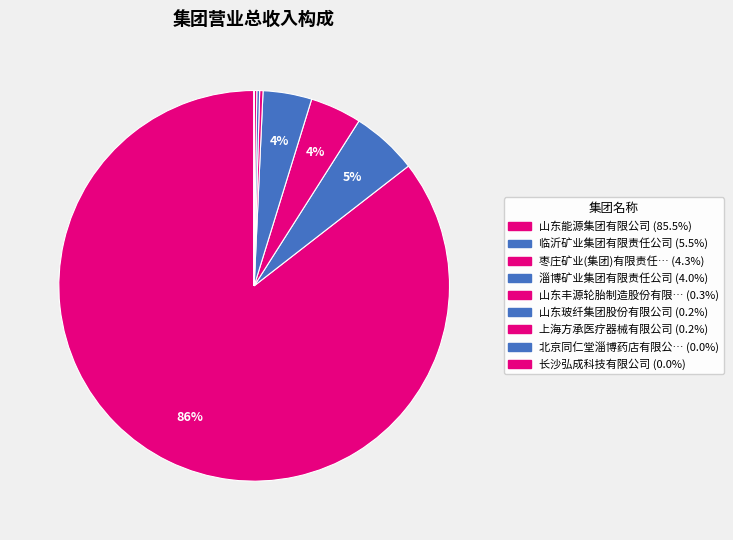

To the nearest percent, what is the average slice percentage?

11%